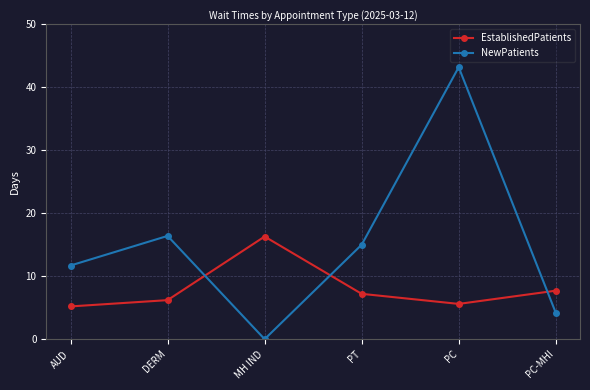

Is it true that NewPatients equals 14.5 at PC?

False